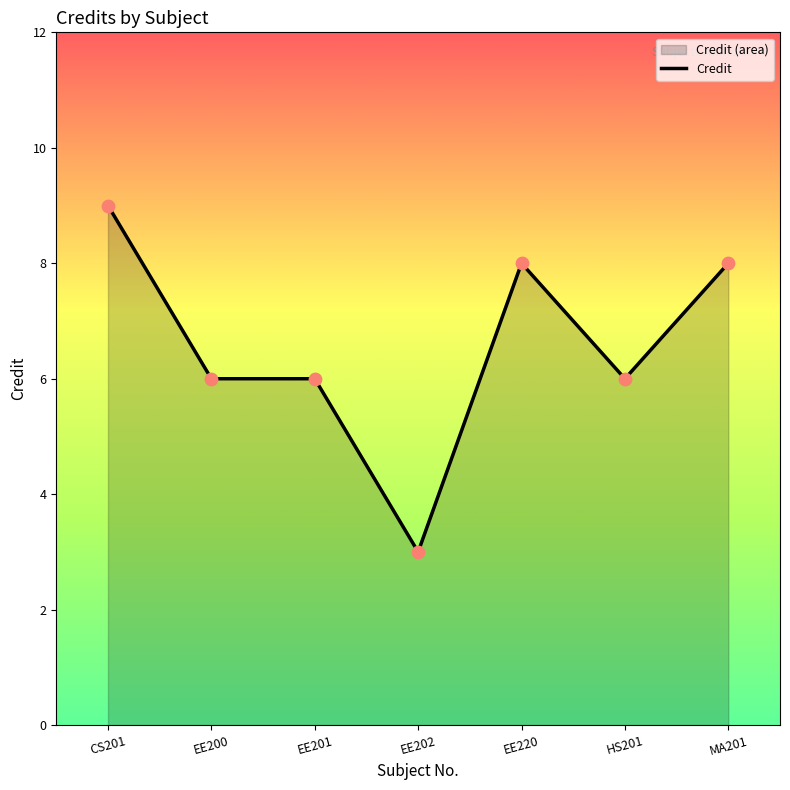

Approximately how many times larger is the value at HS201 compared to EE201?

1.0